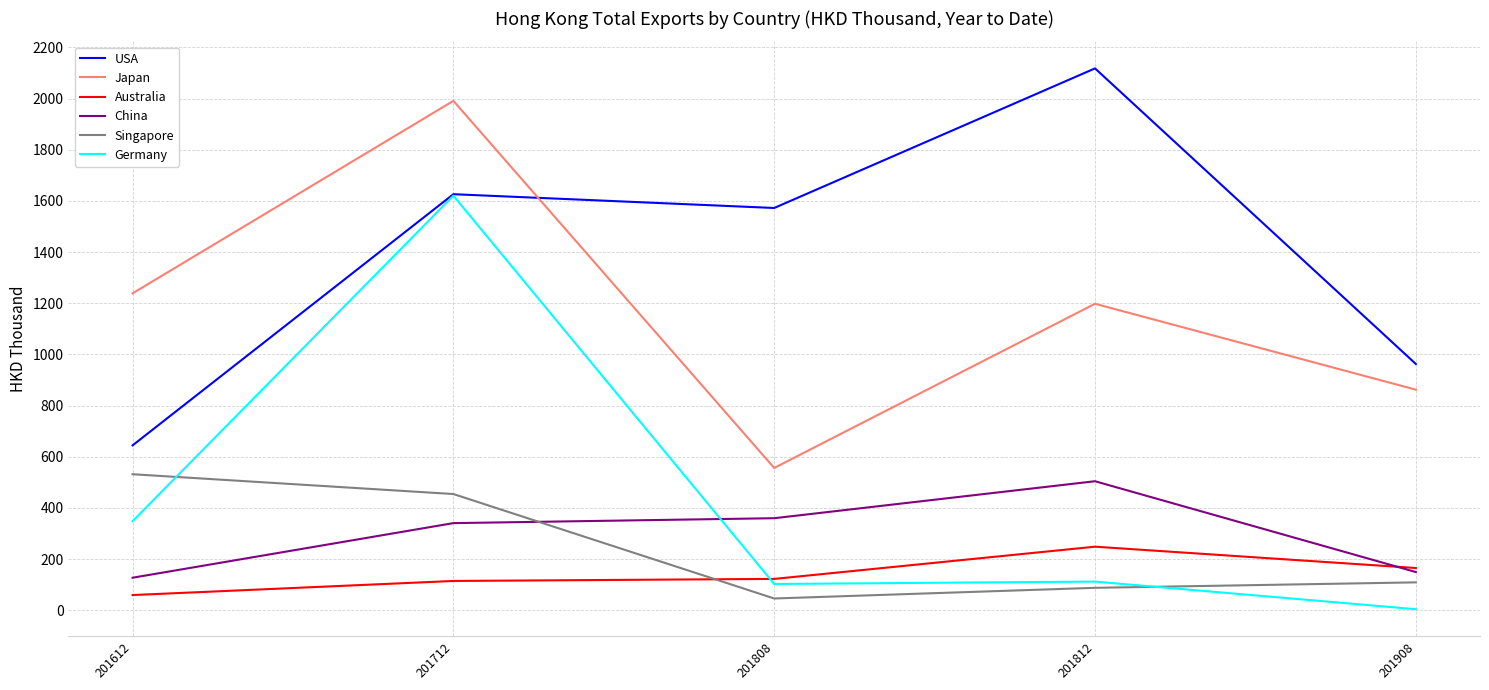

Where is Japan nearest to the value 1273?

201612